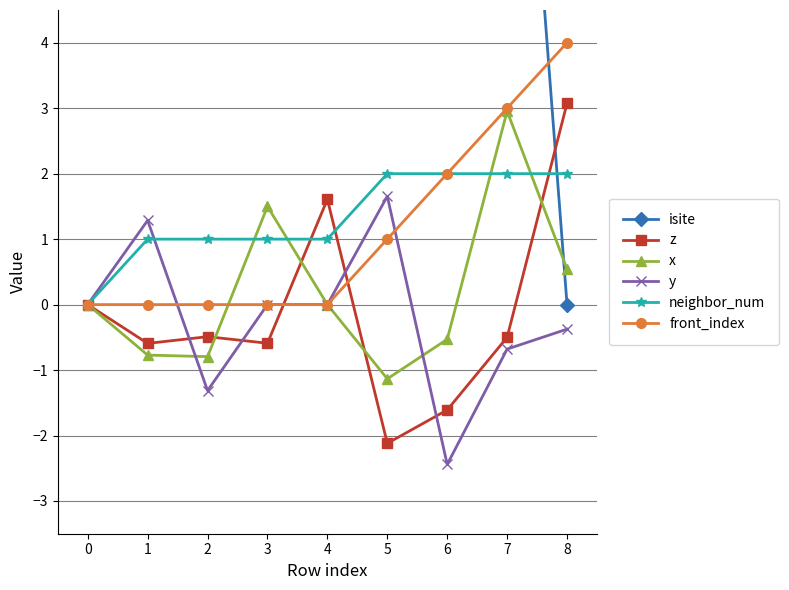

Which category has the highest value in the front_index series?

8